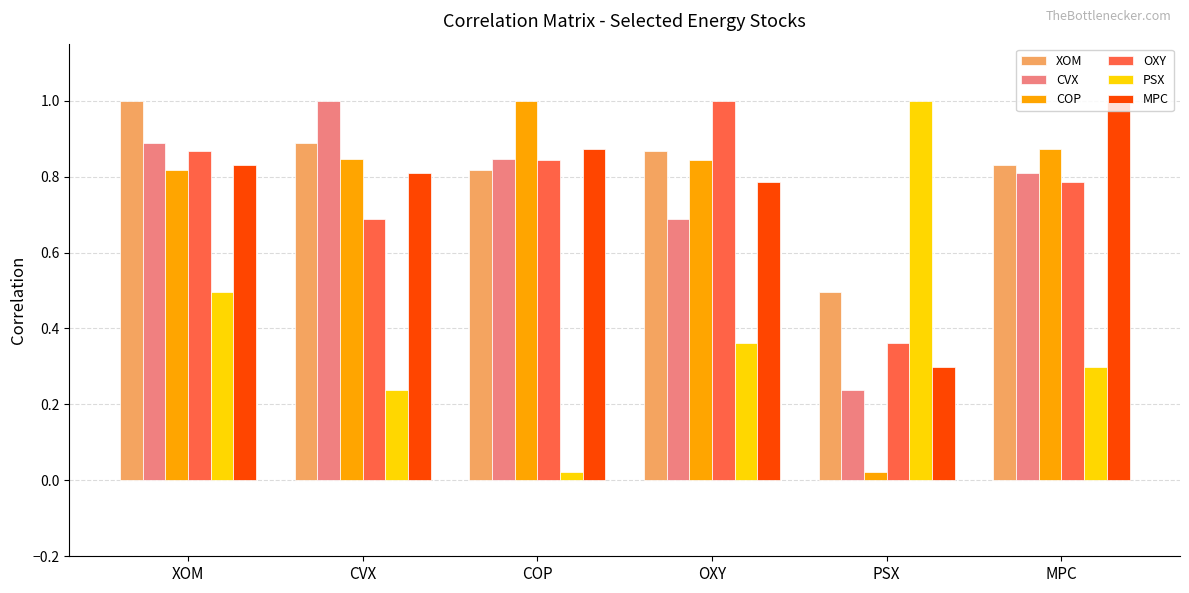

What is the label of the 3rd bar from the right?

OXY